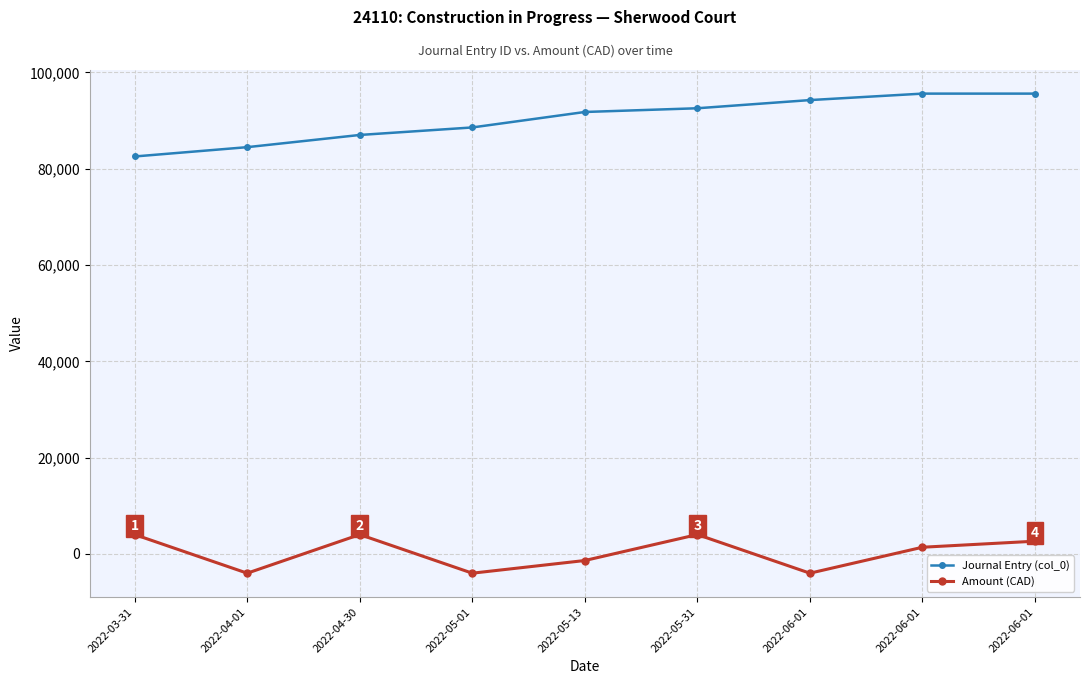

Is this an area chart (filled region under the line)?

No